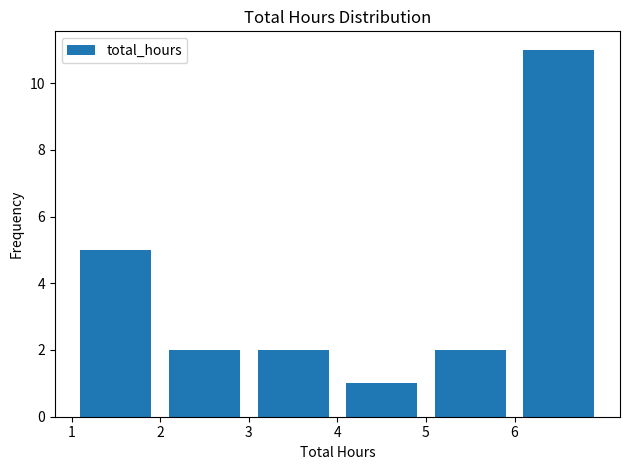

Reading left to right, list every bar in this chart as the range it spans on the x-axis followed by its height. The values are not printed on the chart, so give them approximately, as read against the axis.

1 to 2: 5
2 to 3: 2
3 to 4: 2
4 to 5: 1
5 to 6: 2
6 to 7: 11